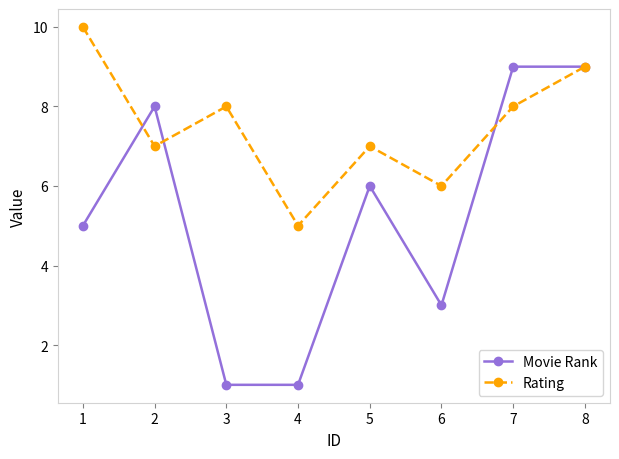

Read the Rating value at 4.

5